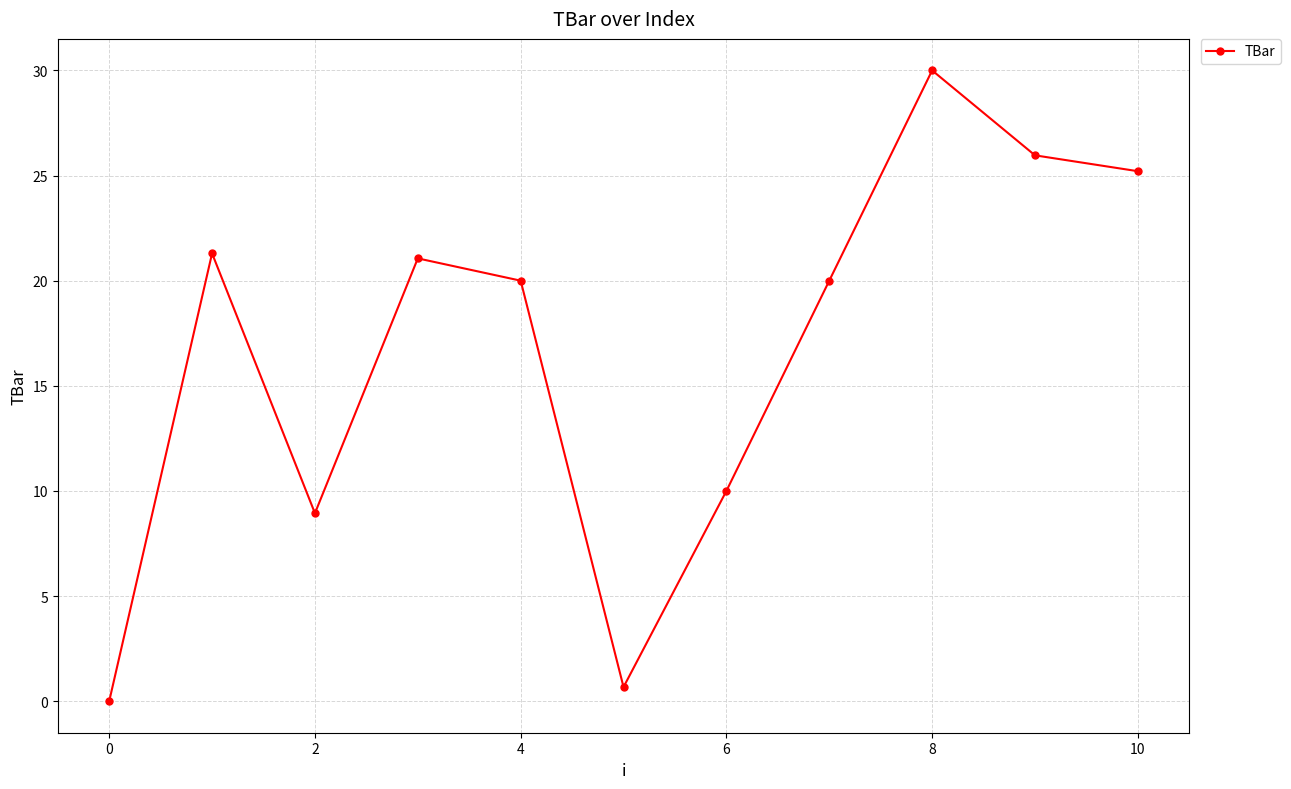

How many points are higher than both their immediate neighbors (excluding endpoints)?

3